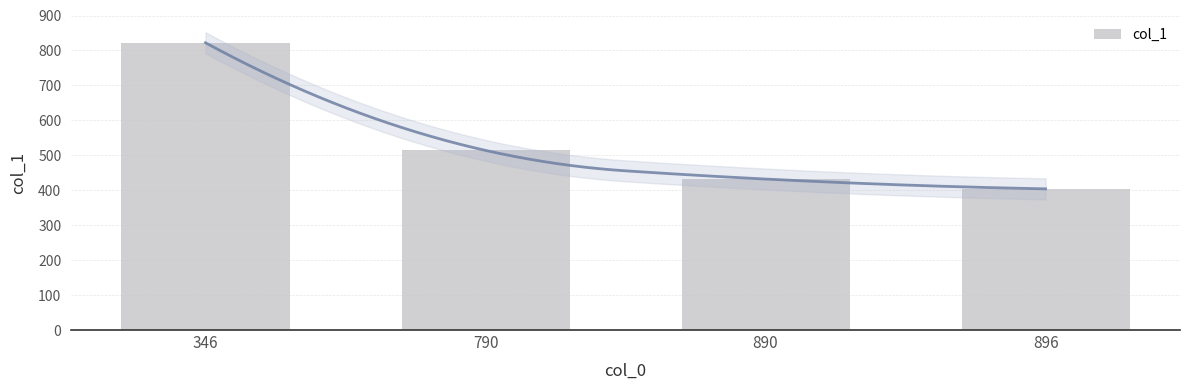

Reading left to right, transcribe all the data shown in this chart.

822	514	432	404